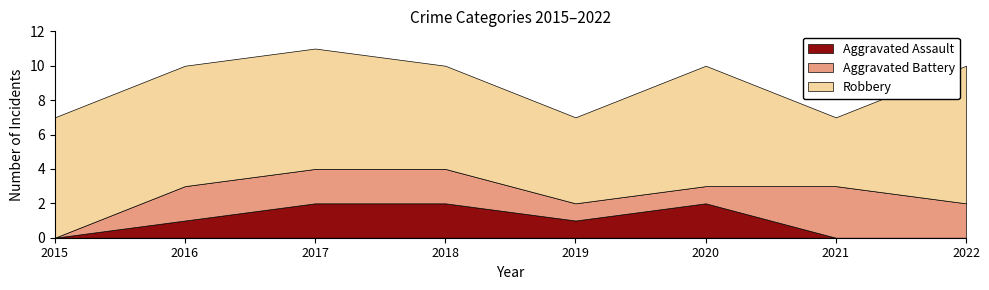

Which series ends up on top after the final intersection of Aggravated Assault and Aggravated Battery?

Aggravated Battery